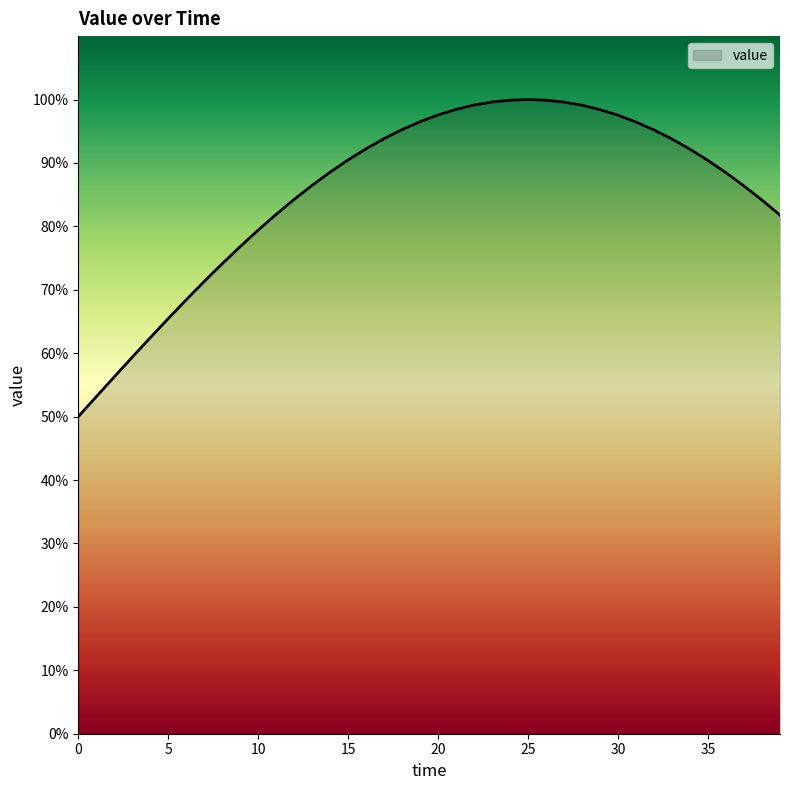

What is the minimum value shown in the chart?

50.0